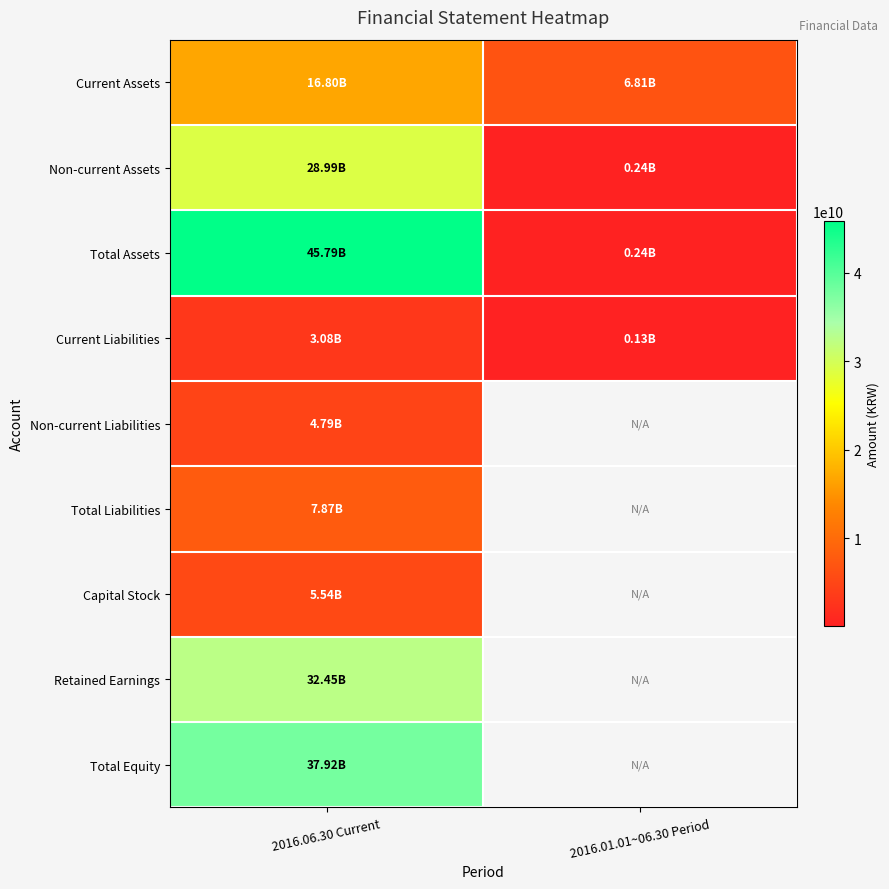

True or false: Total Assets has a value of 18094868491.4 at 2016.06.30 Current.

False